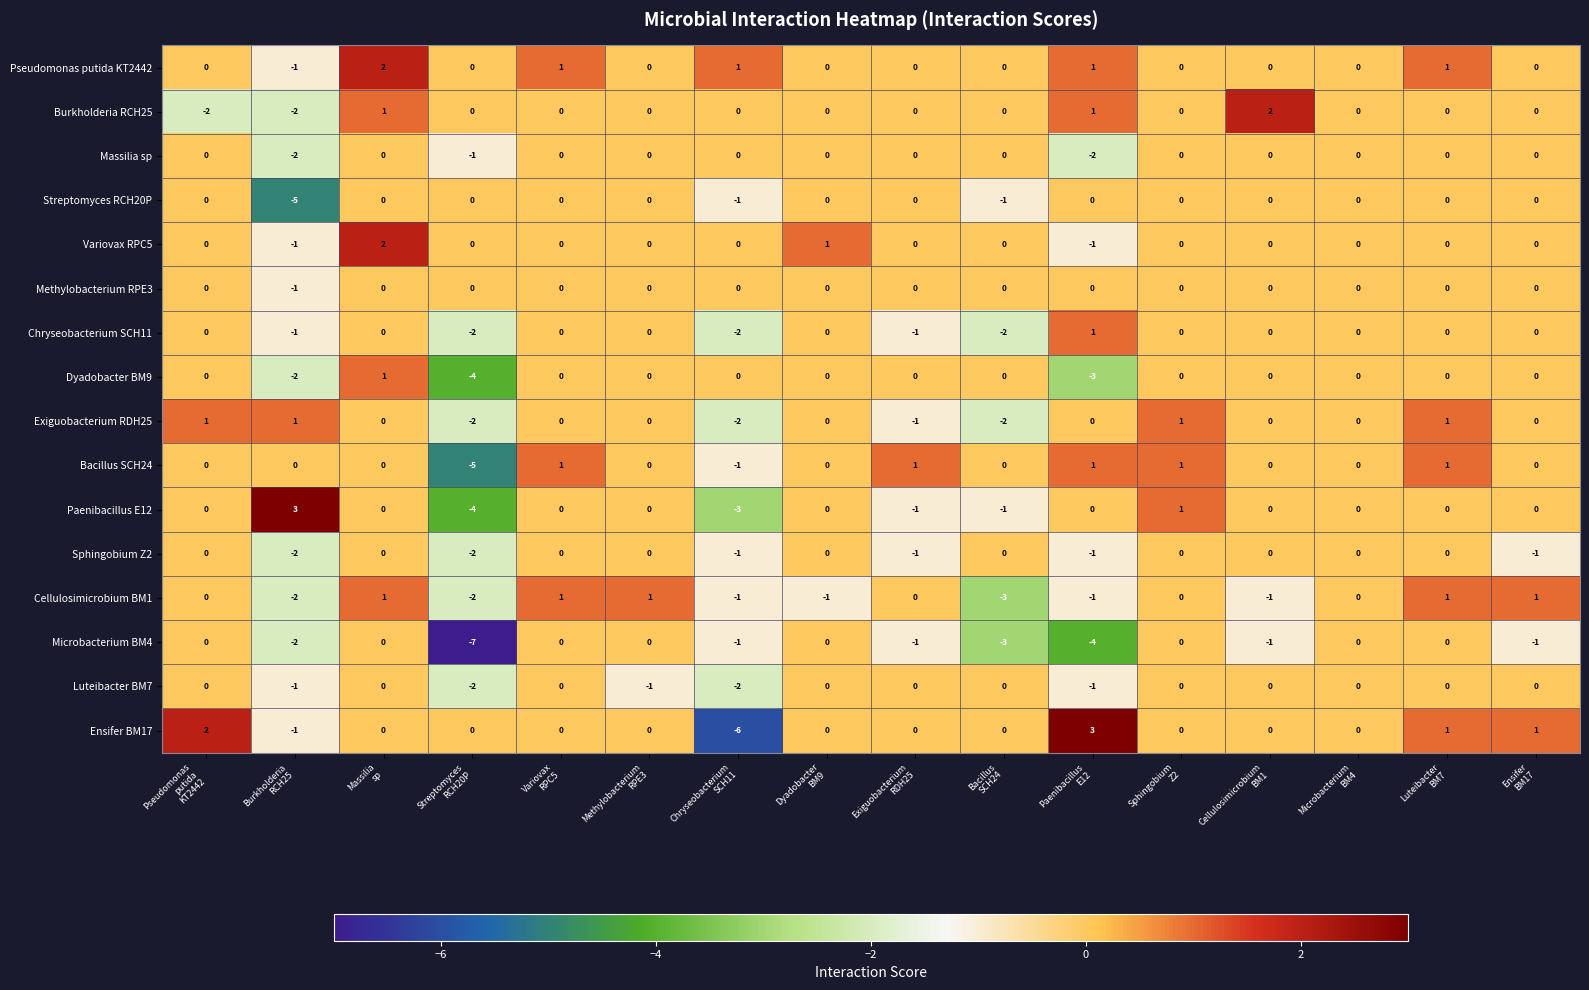

Which series has the largest range (max minus min)?

Ensifer BM17